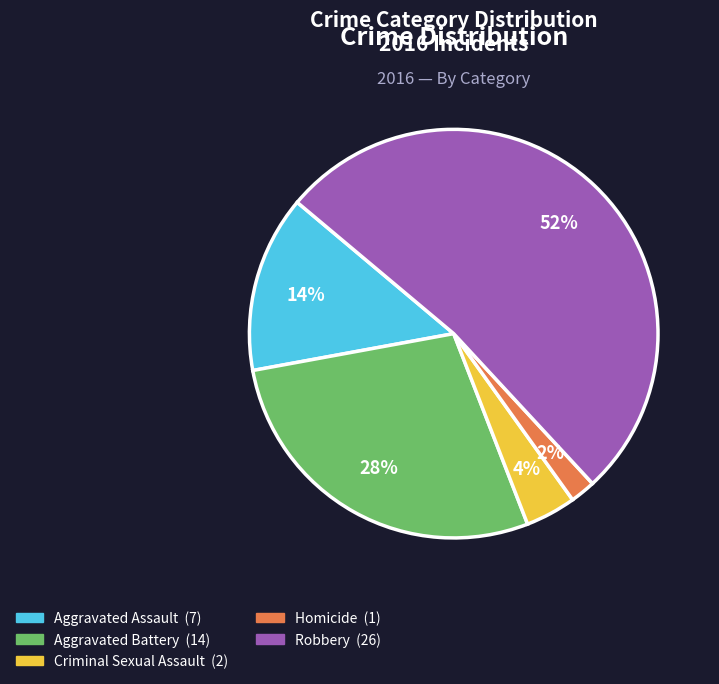

To the nearest percent, what is the average slice percentage?

20%